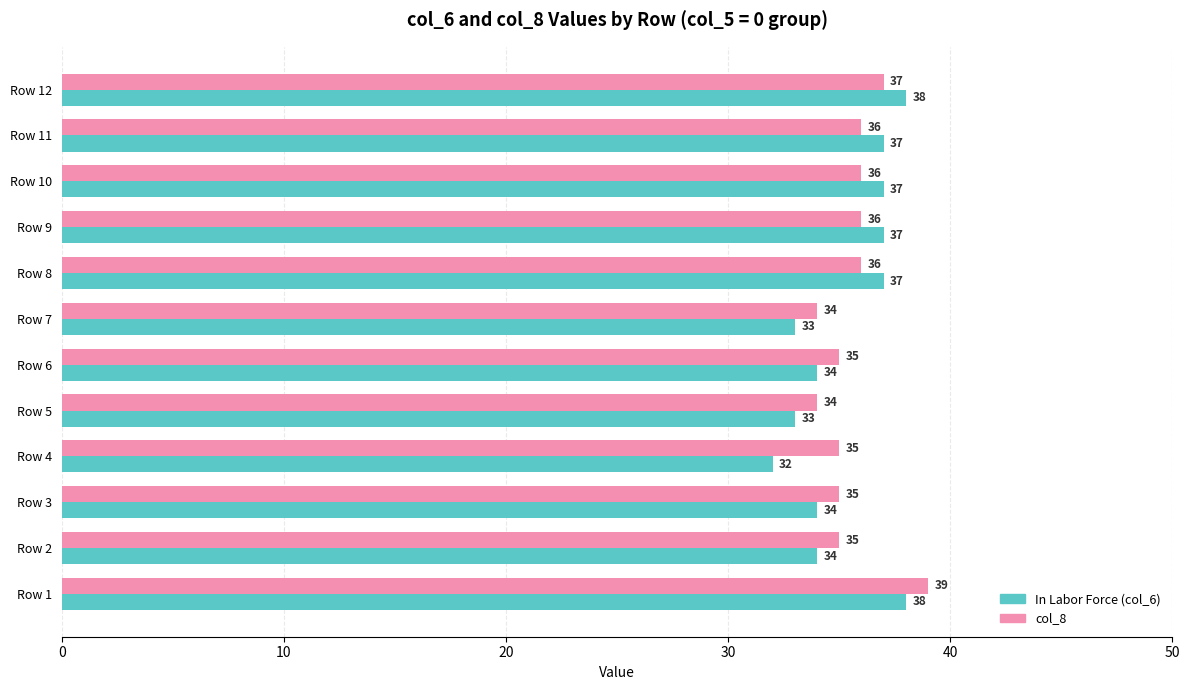

At which category is the sum across all series the highest?

Row 1